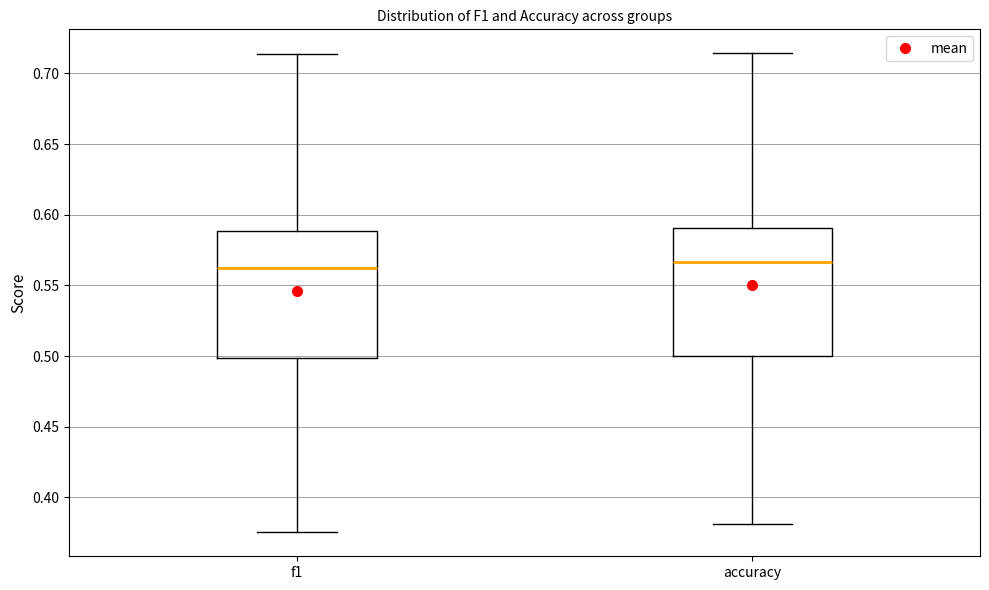

Reading left to right, read every box against the y-axis: the position of its median line, the range the box covers, and the ends of its whiskers. The values are not printed on the chart, so give them approximately, as read against the axis.

f1: median 0.565, box 0.500 to 0.590, whiskers 0.375 to 0.715
accuracy: median 0.565, box 0.500 to 0.590, whiskers 0.380 to 0.715